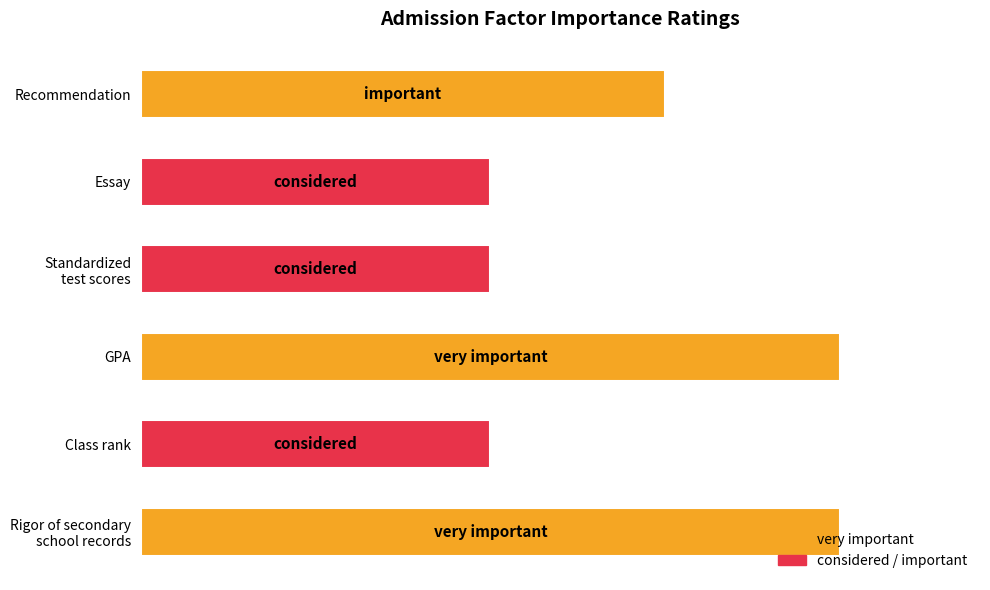

Are the bars horizontal?

Yes